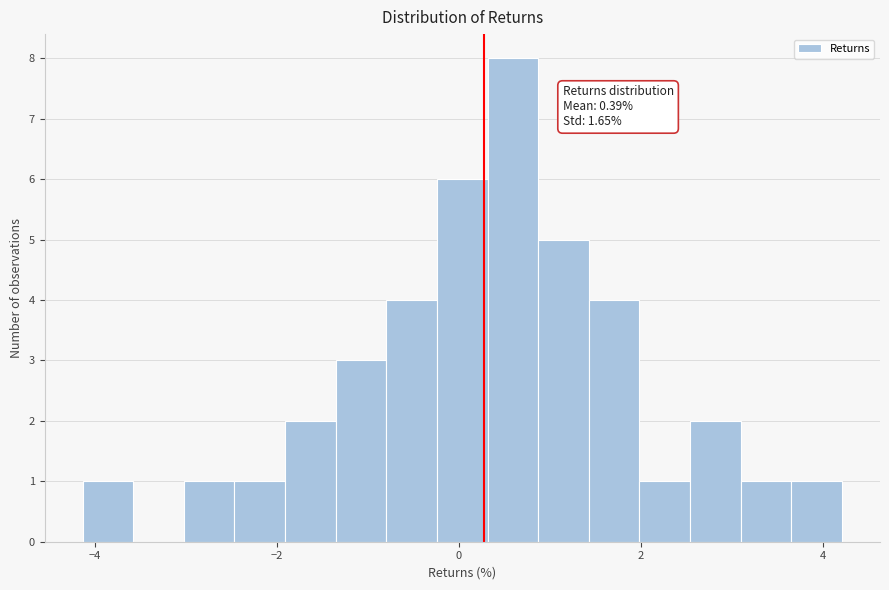

Read against the x-axis, roughly where is the centre of the tallest bar?

0.6